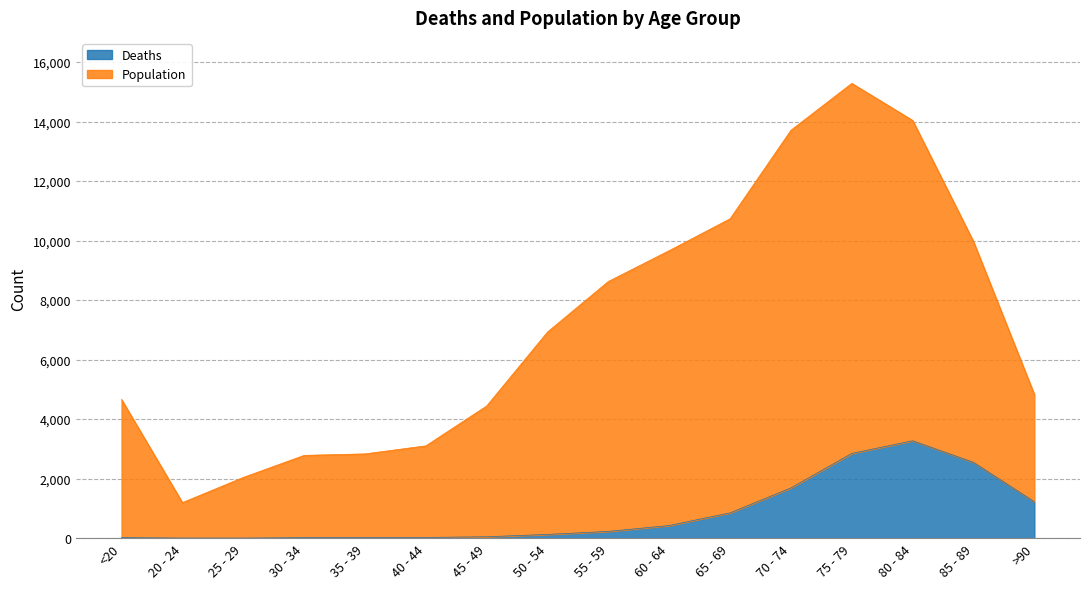

Which category has the highest value across all series?

75 - 79